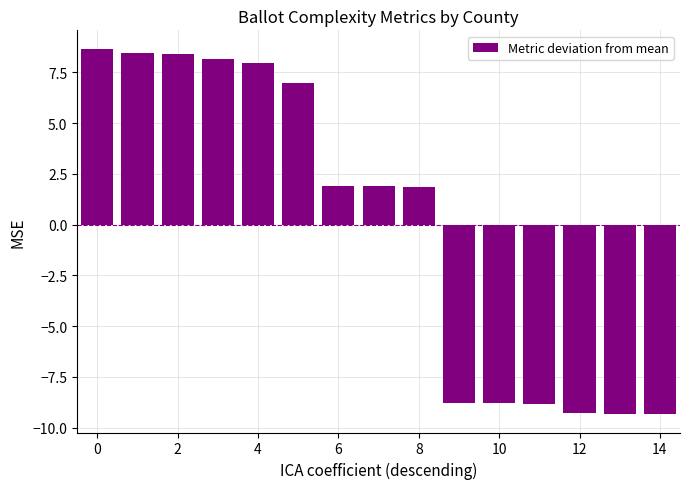

How many values exceed 1?

9